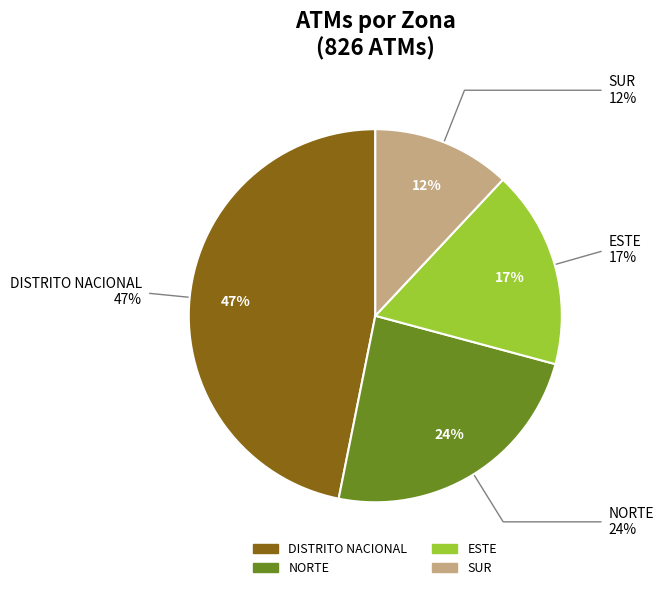

What is the largest slice in the pie chart?

DISTRITO NACIONAL